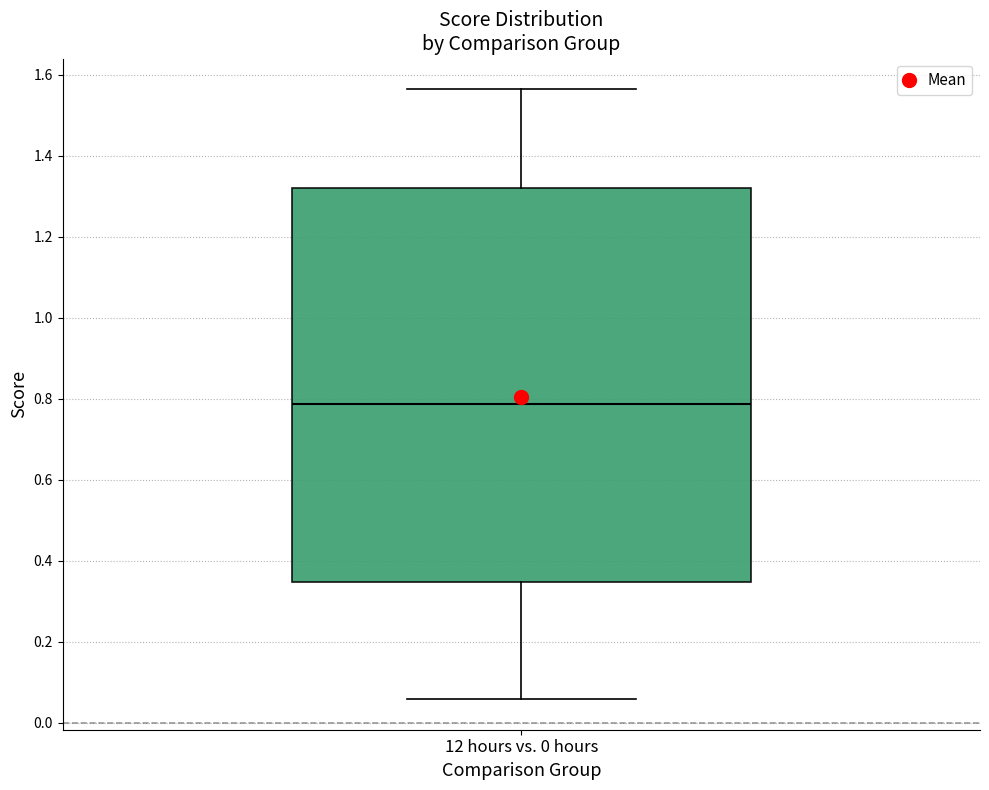

Read this box plot against the y-axis: the position of the median line, the range covered by the box, and the ends of both whiskers. The values are not printed on the chart, so give them approximately, as read against the axis.

median 0.78, box 0.34 to 1.32, whiskers 0.06 to 1.56